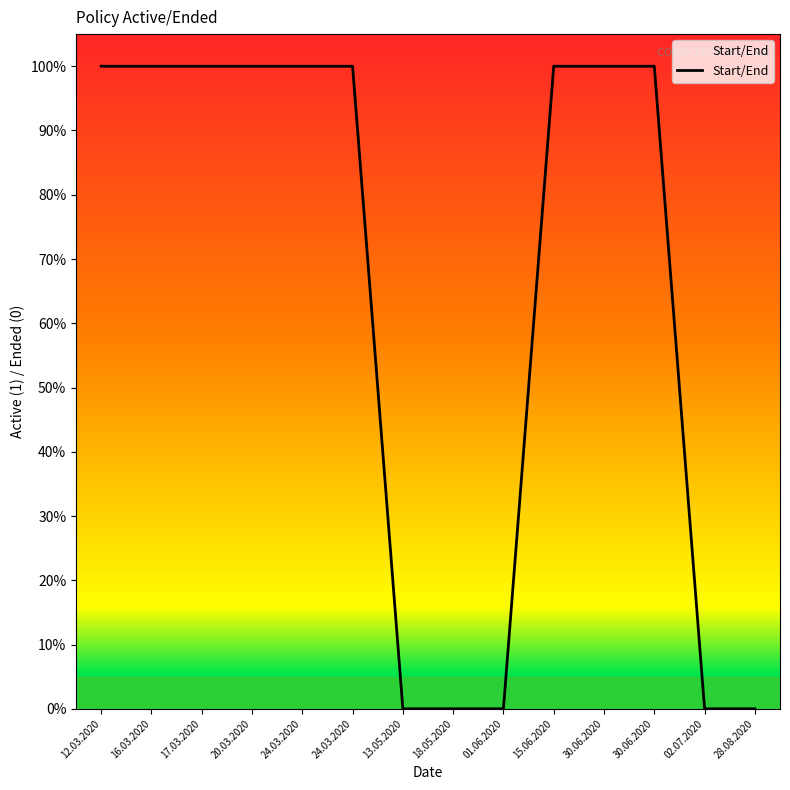

At which category does the chart reach its minimum across all series?

13.05.2020